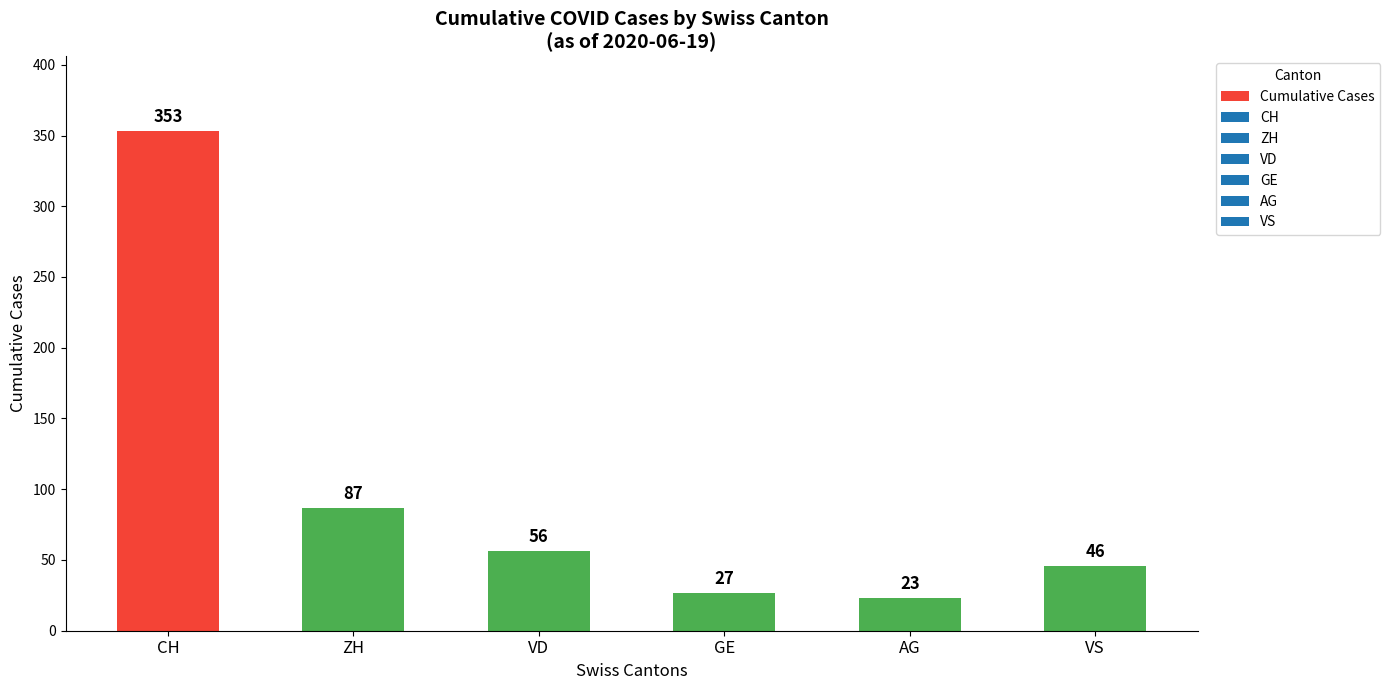

List the labels in order of value, largest first.

CH, ZH, VD, VS, GE, AG